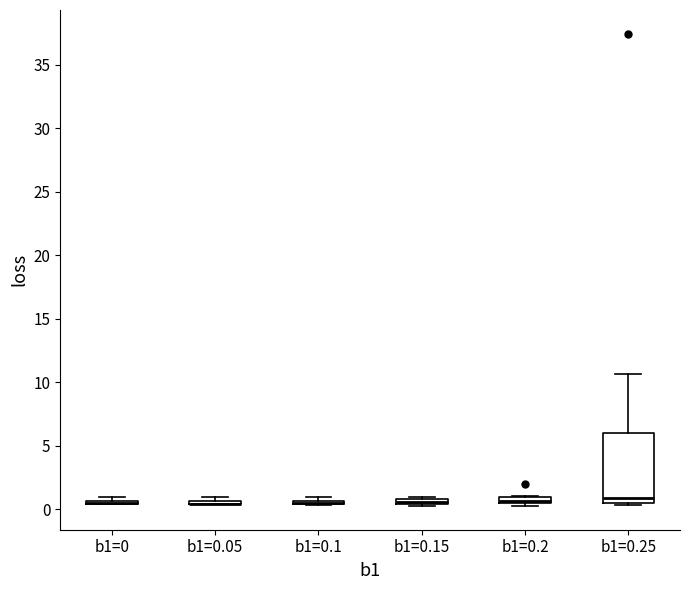

Comparing the boxes themselves (not the whiskers), which one is the tallest?

b1=0.25